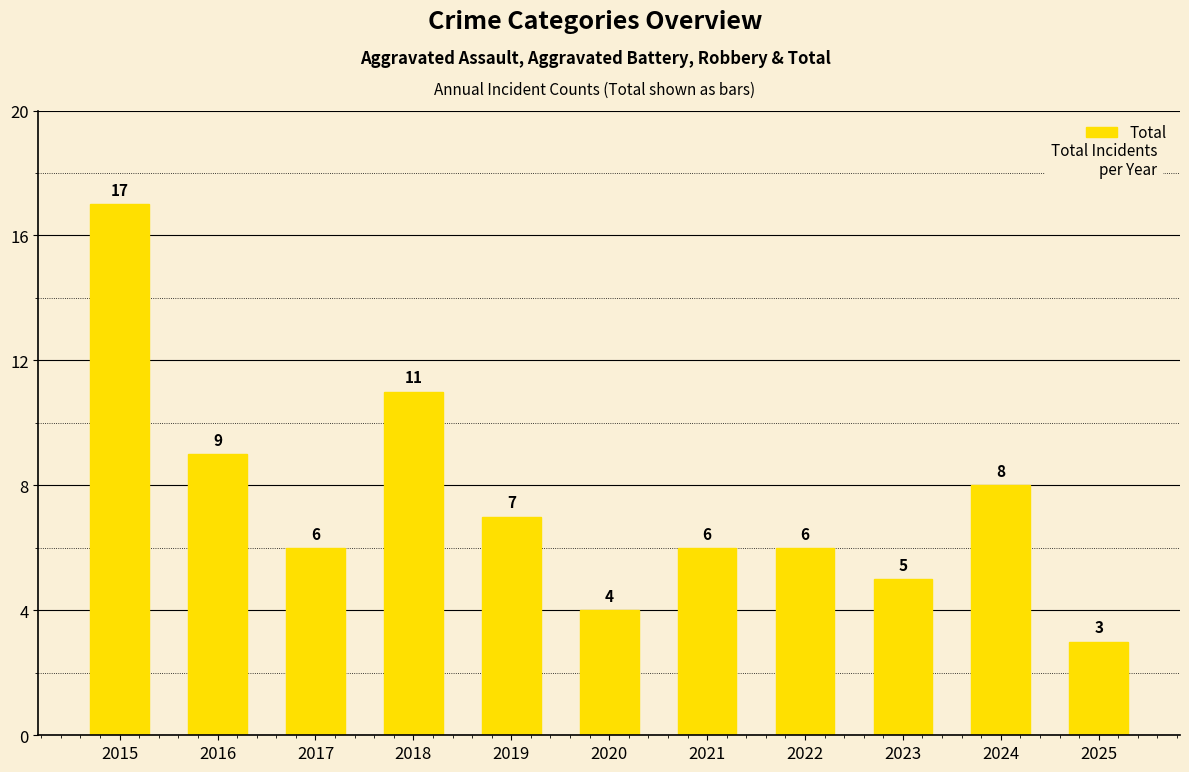

How many values are below 6?

3